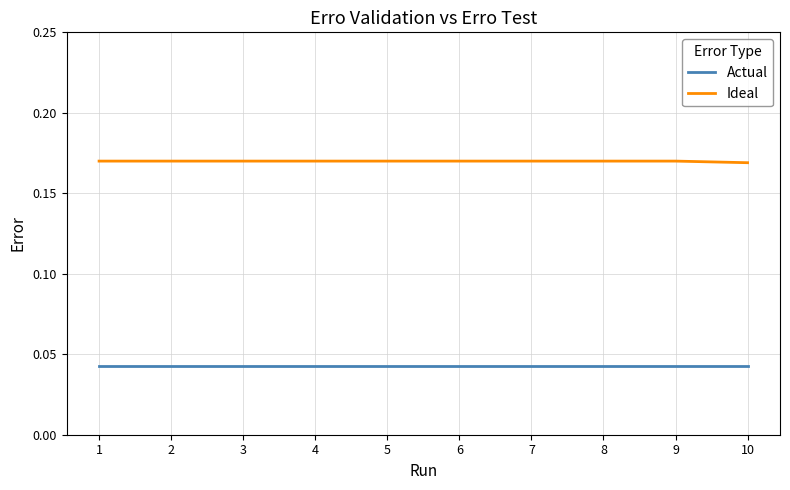

Does the chart display data point markers on the line(s)?

No